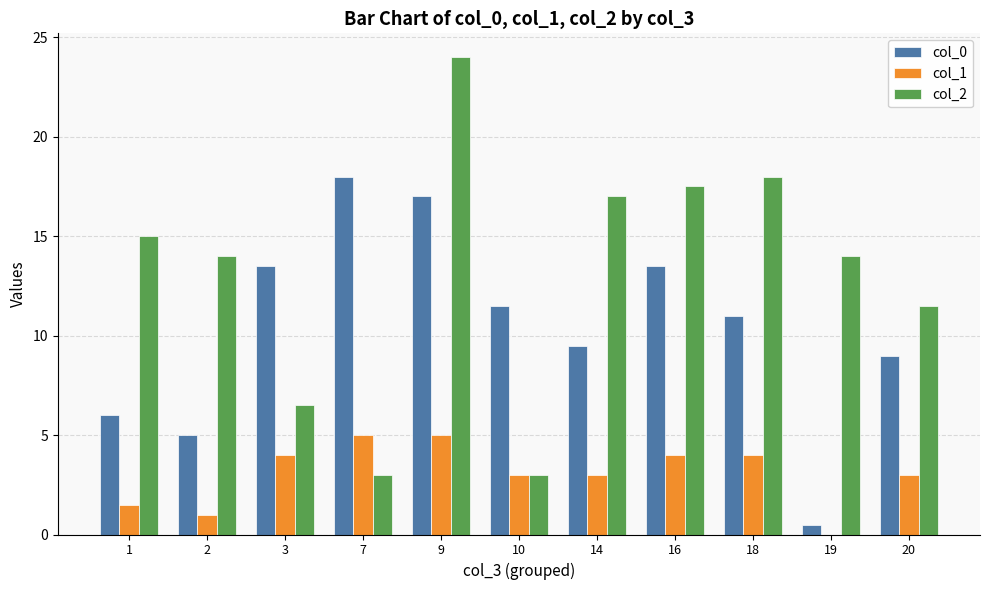

The col_0 series shows 3.5 at 3. True or false?

False